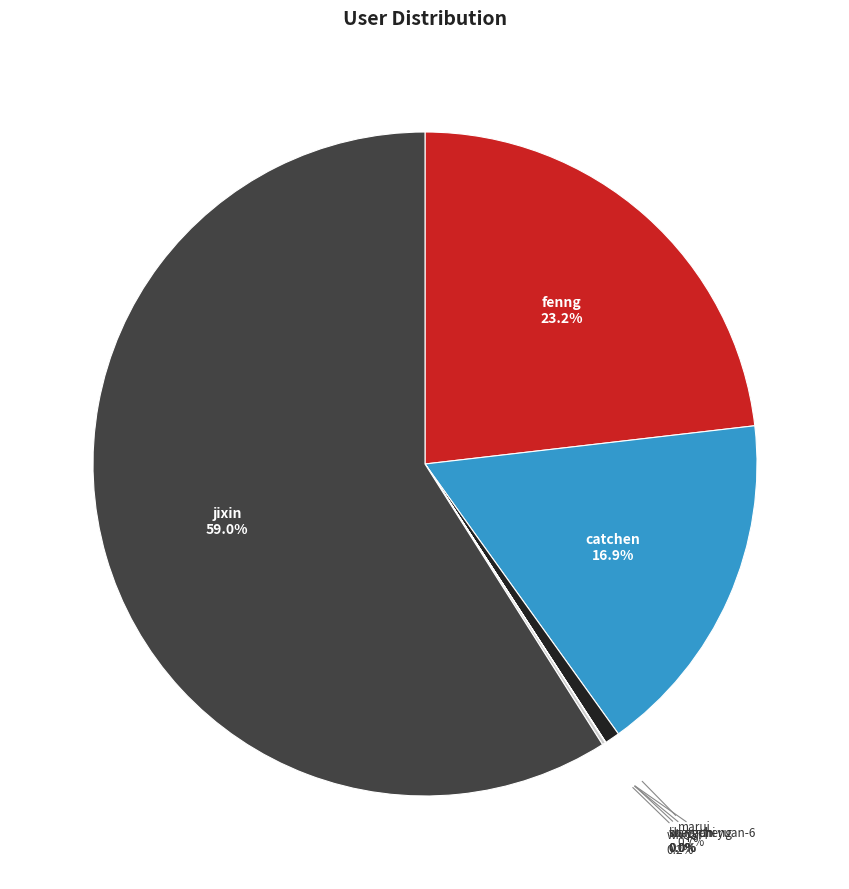

What is the majority slice?

jixin